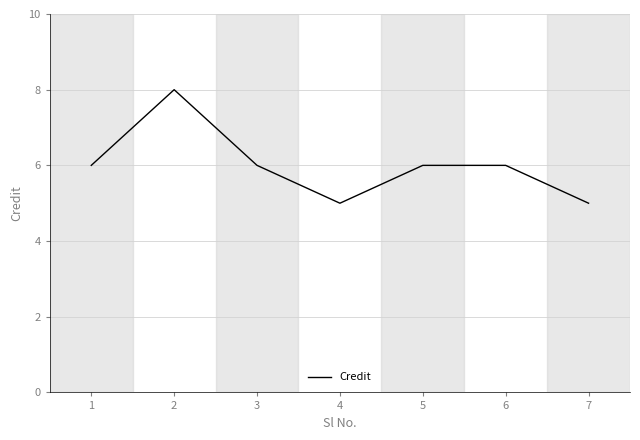

Which has a higher value, 3 or 7?

3